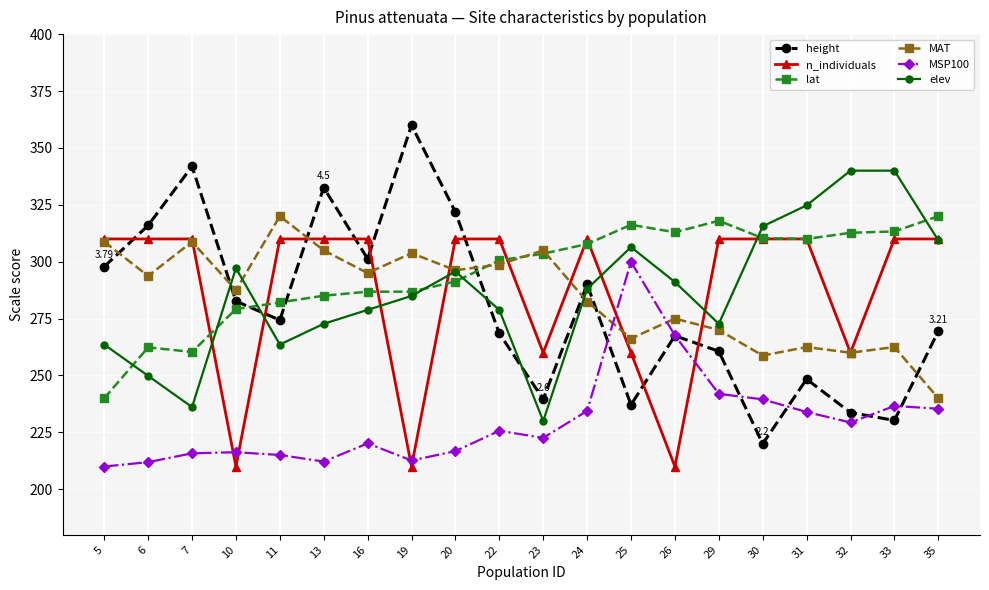

True or false: MAT has more than 2 points higher than both neighbors.

True